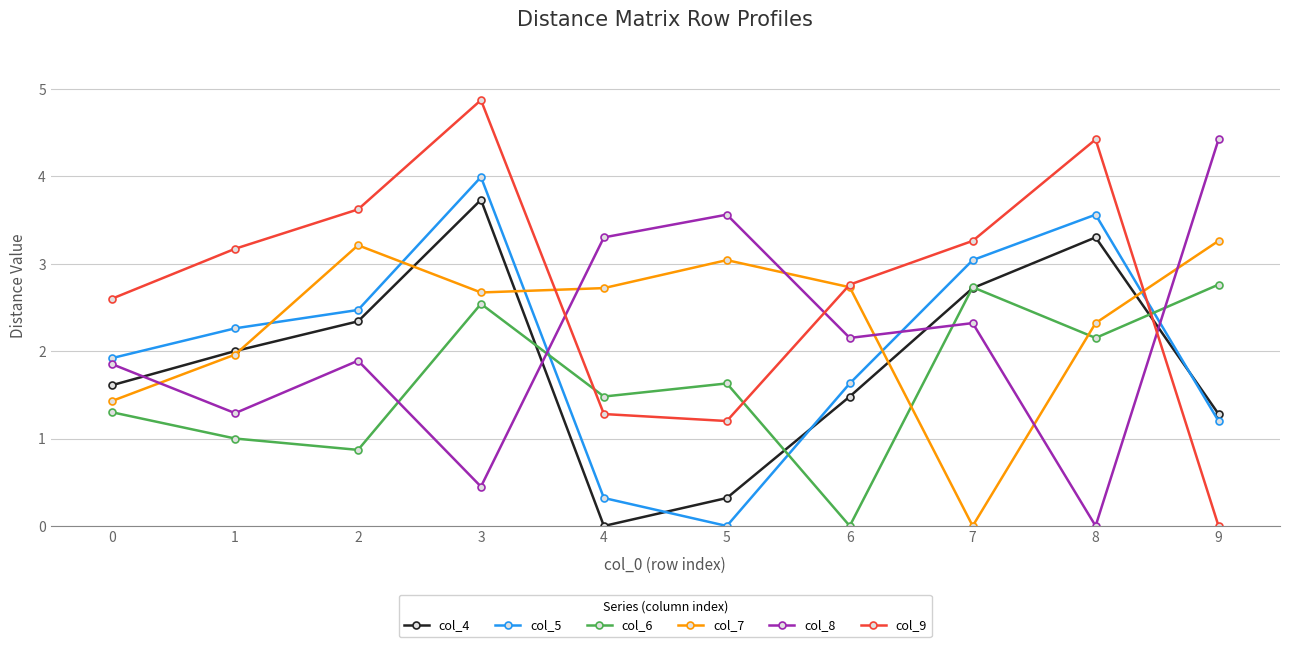

The col_4 series shows 0.9 at 3. True or false?

False